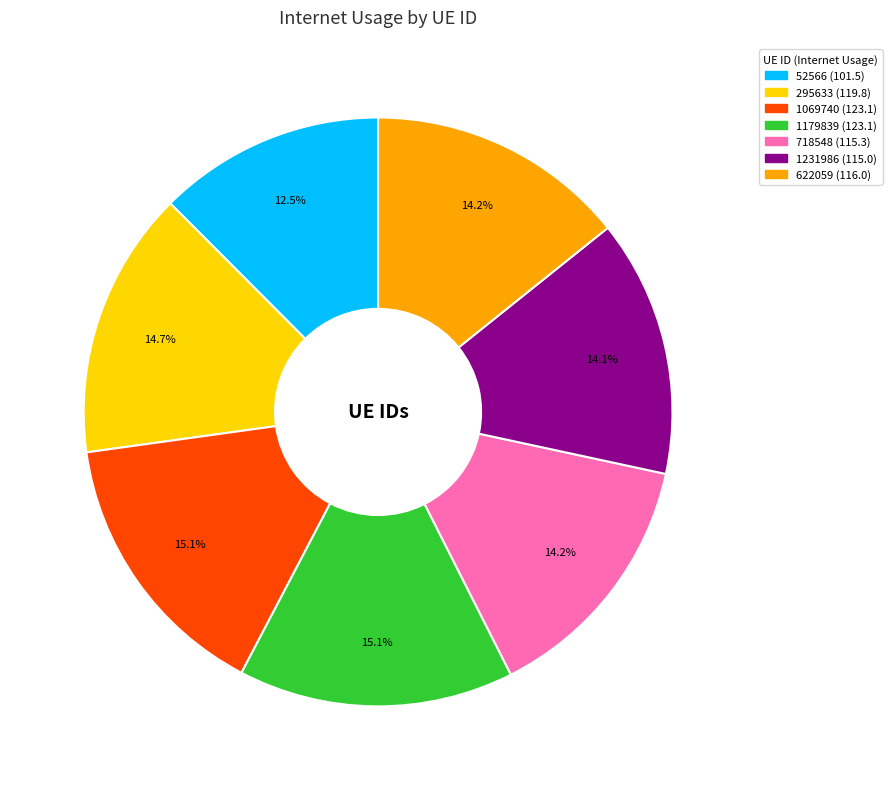

Is the sum of 1231986 and 1179839 greater than half?

No